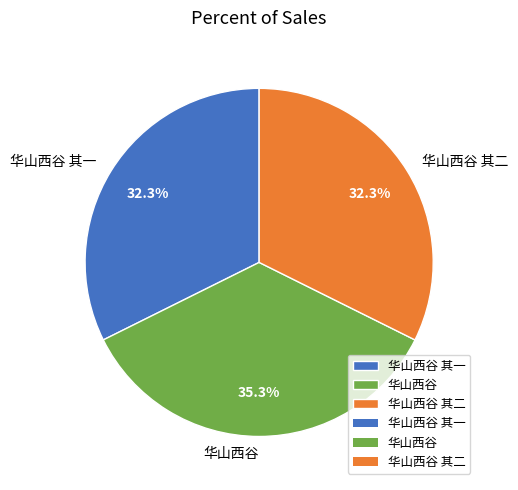

To the nearest percent, what is the difference between the 华山西谷 其一 and 华山西谷 slice percentages?

3%